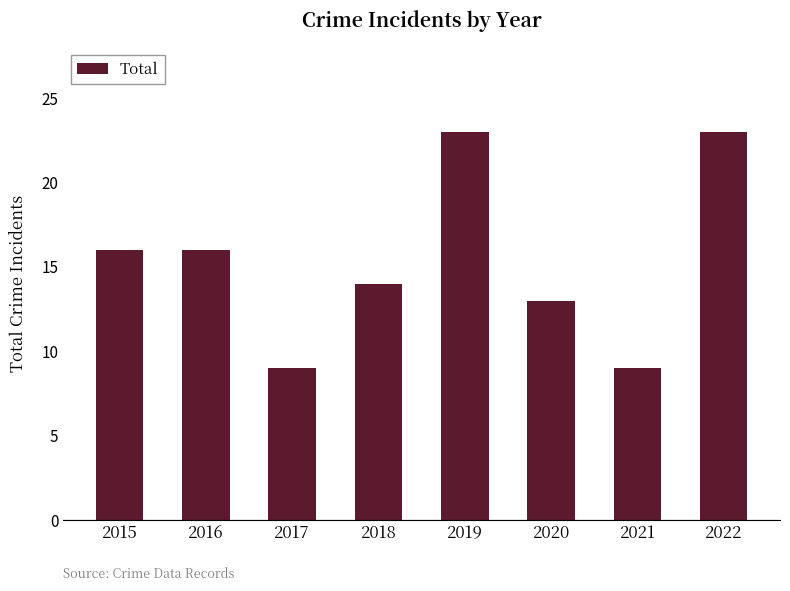

Read the value at 2018, to the nearest 5.

15